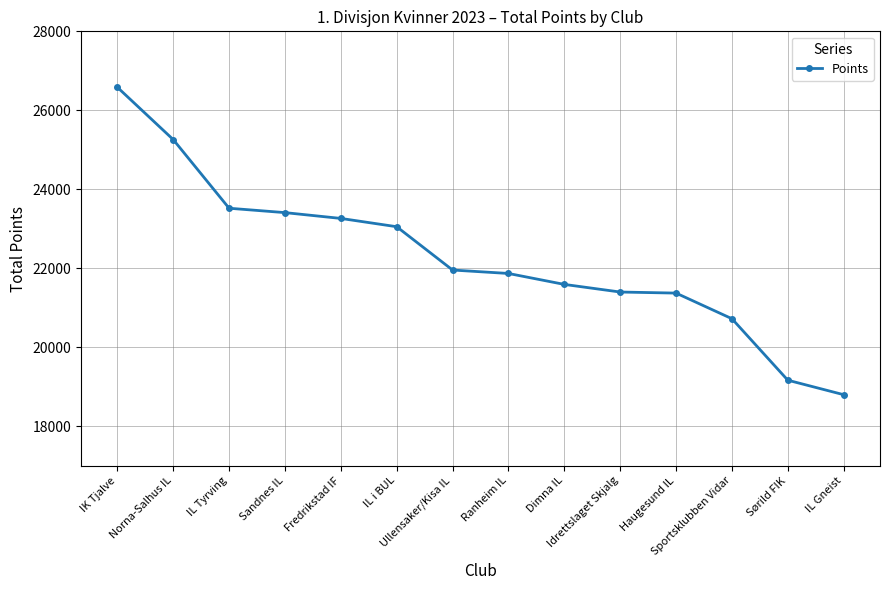

Between Idrettslaget Skjalg and Dimna IL, which is larger?

Dimna IL